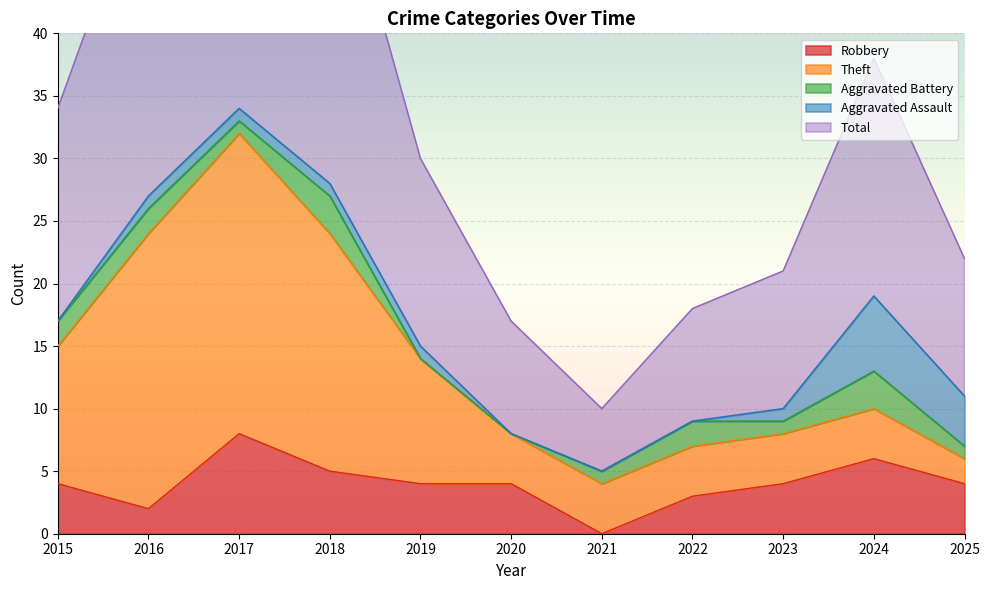

How many data points in Robbery are above 4?

3